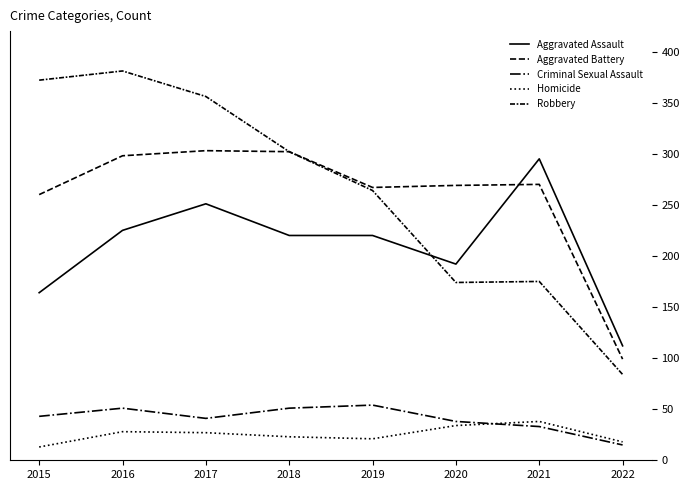

Reading right to left, what are all the values shown in this chart?

Aggravated Assault: 112	295	192	220	220	251	225	164
Aggravated Battery: 99	270	269	267	302	303	298	260
Criminal Sexual Assault: 15	33	38	54	51	41	51	43
Homicide: 18	38	34	21	23	27	28	13
Robbery: 84	175	174	264	302	356	381	372